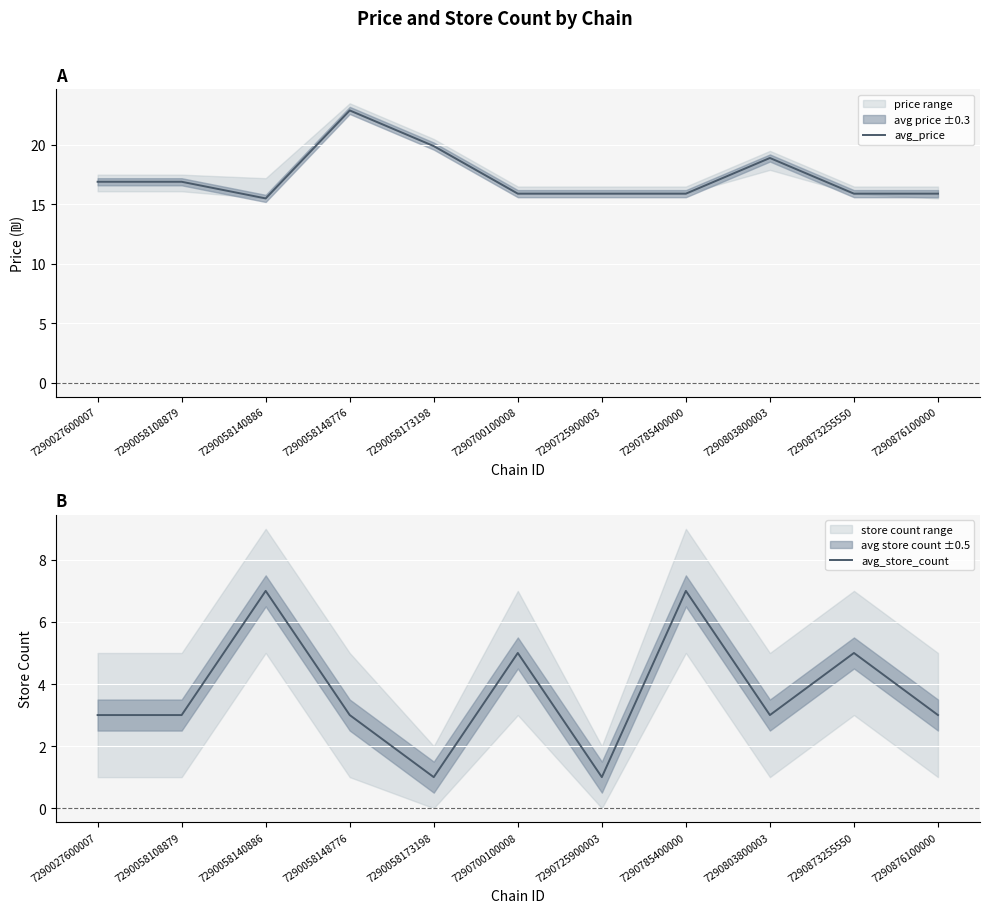

Is it true that avg_store_count equals 1.0 at 7290058173198?

True